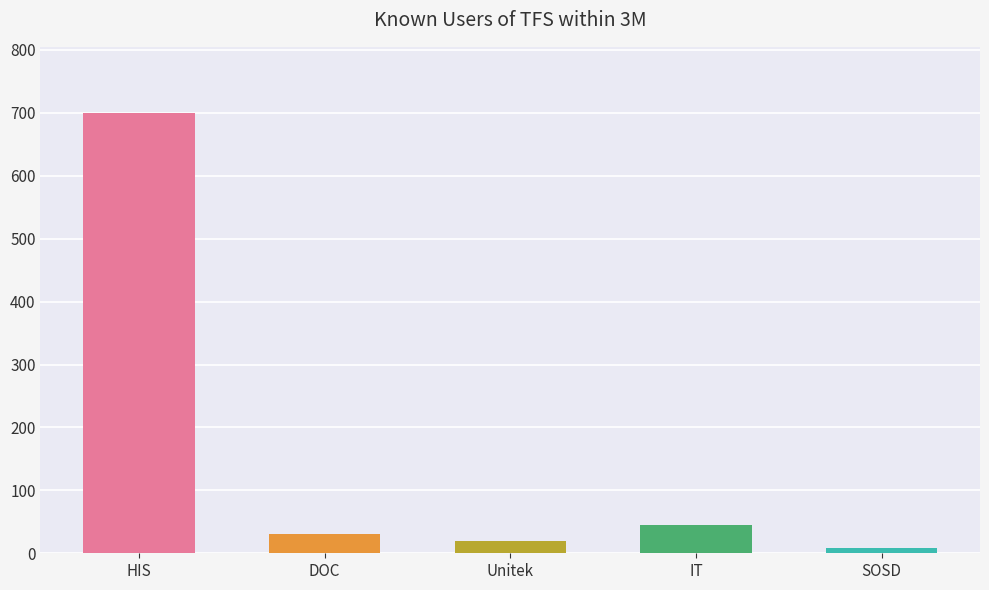

At which category does the chart reach its peak across all series?

HIS